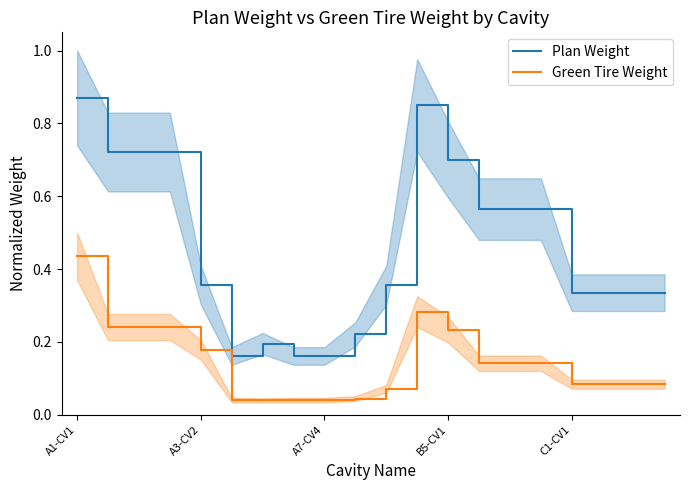

What position from the left is 13?

14